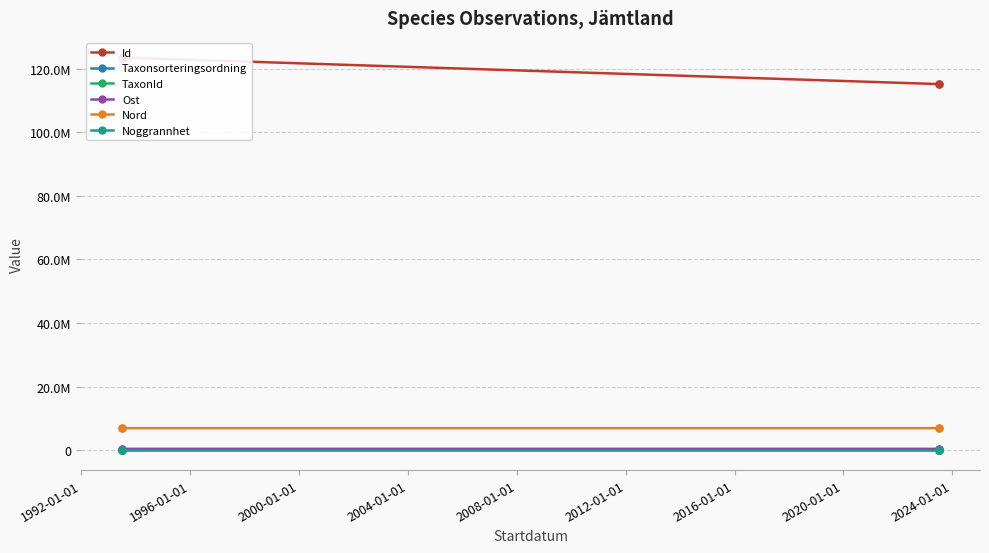

What is the smallest value displayed?

5